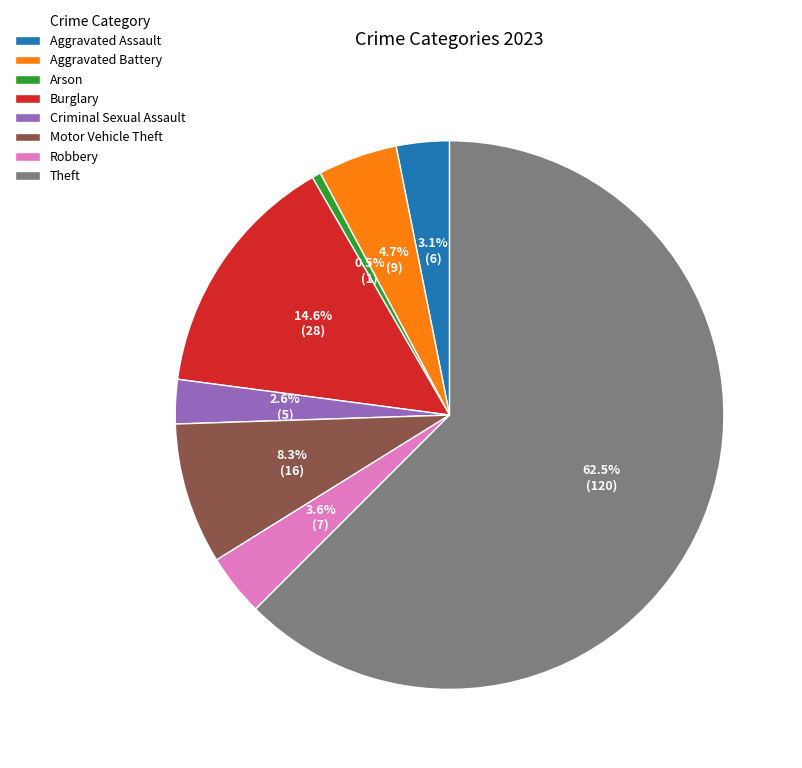

Does Aggravated Assault account for over 50% of the chart?

No